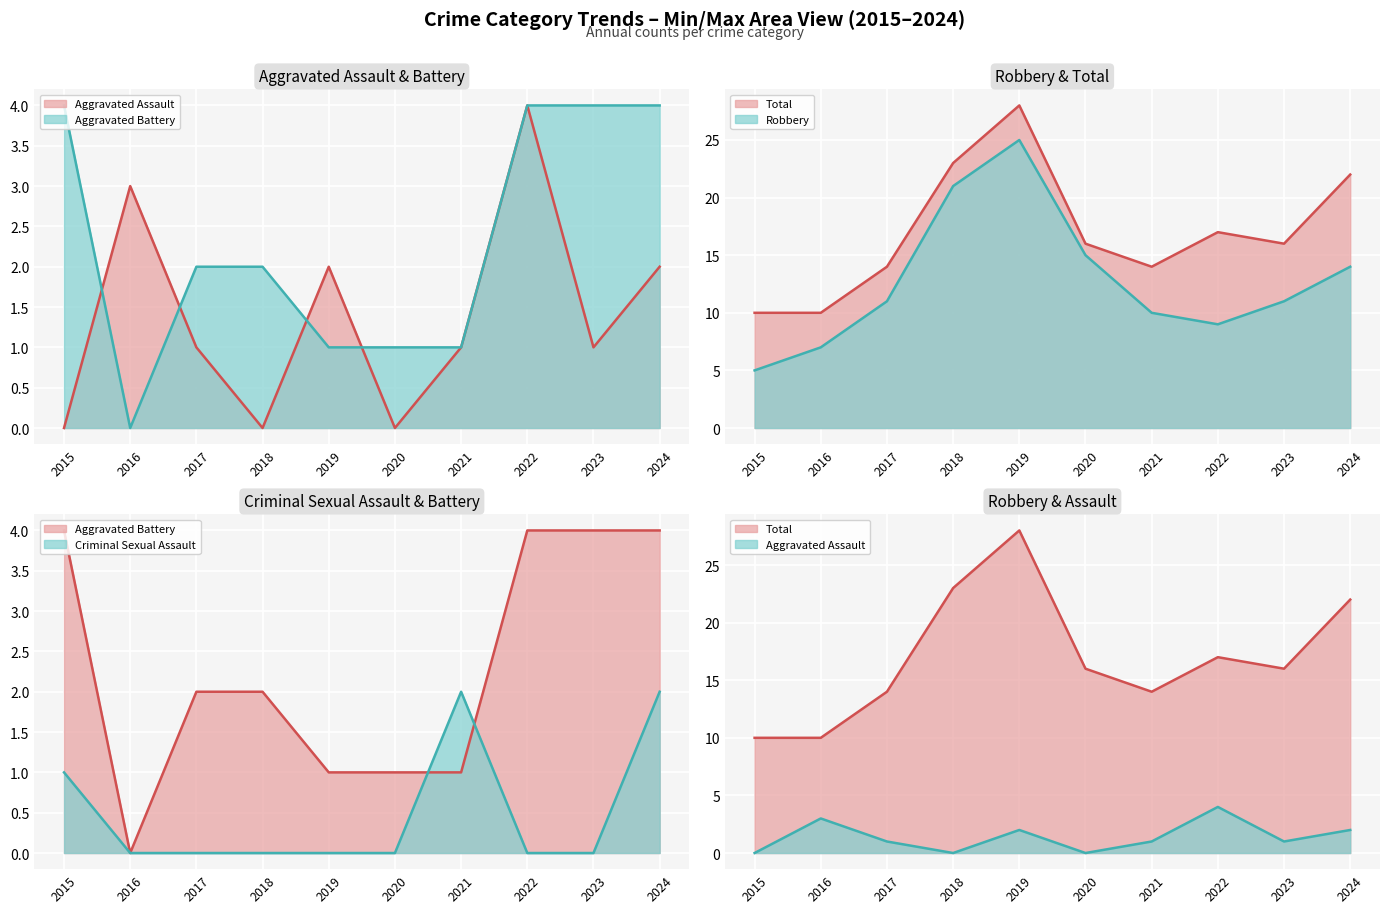

How many data points in Total (line) are above 16?

4